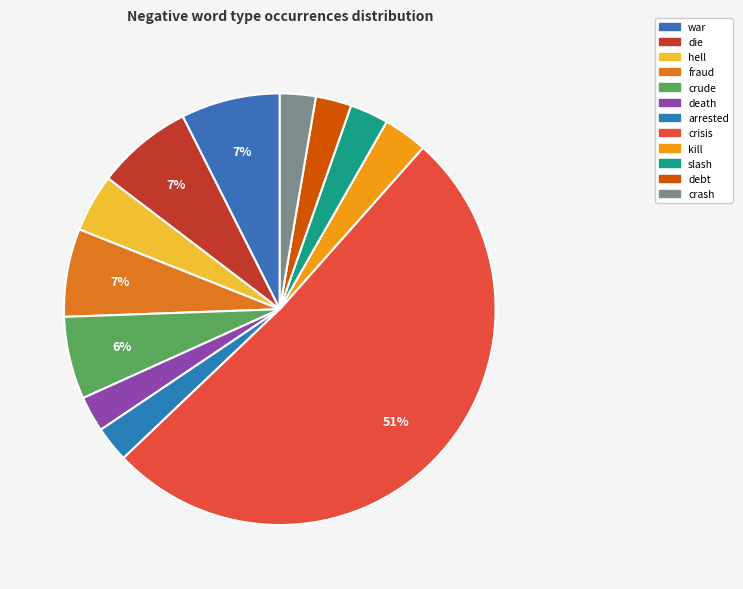

How many slices are in this pie chart?

12